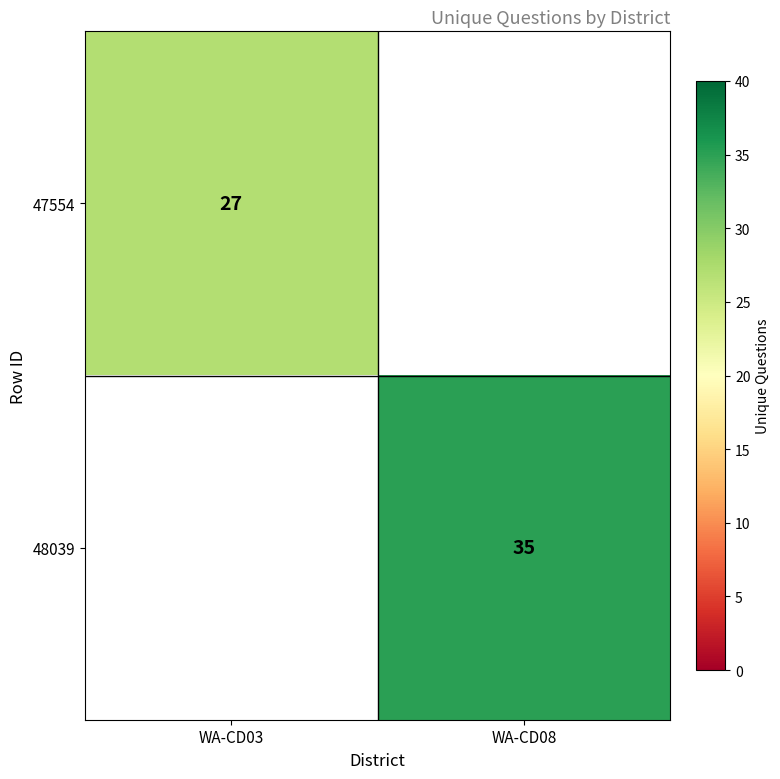

The value of 47554 at WA-CD03 is 42. True or false?

False